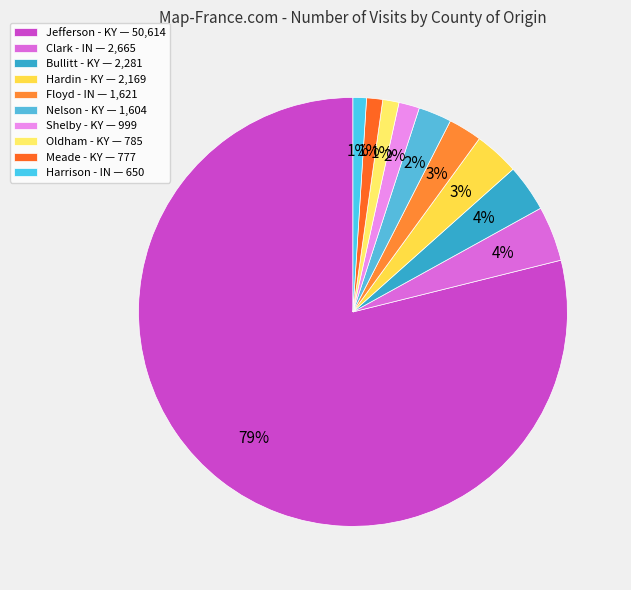

Is it true that Clark - IN is 16% of the pie?

False